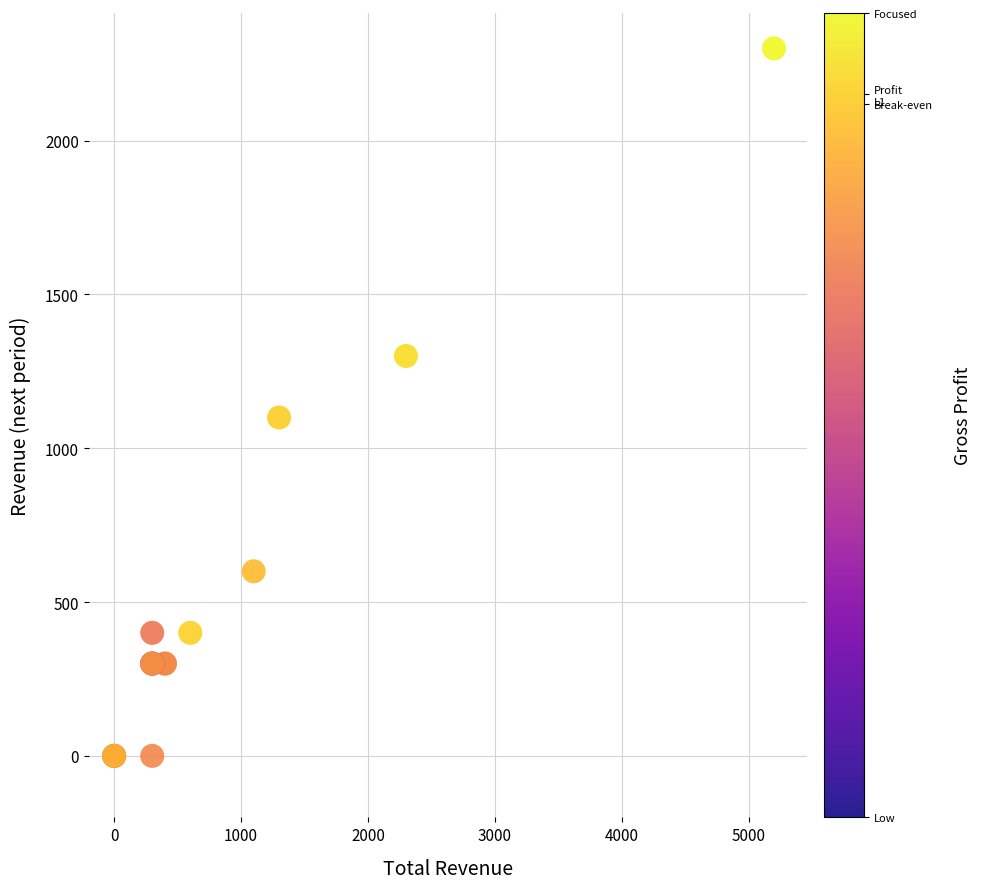

What Y value in the scatter plot is closest to 1150?

1100